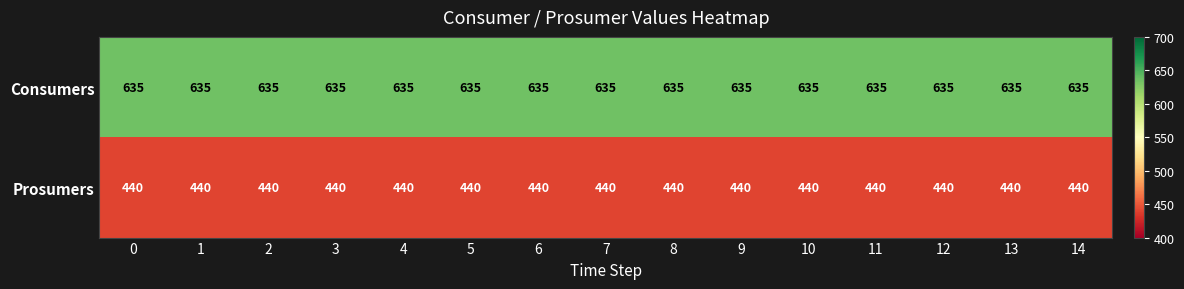

Is it true that Consumers equals 635 at 3?

True